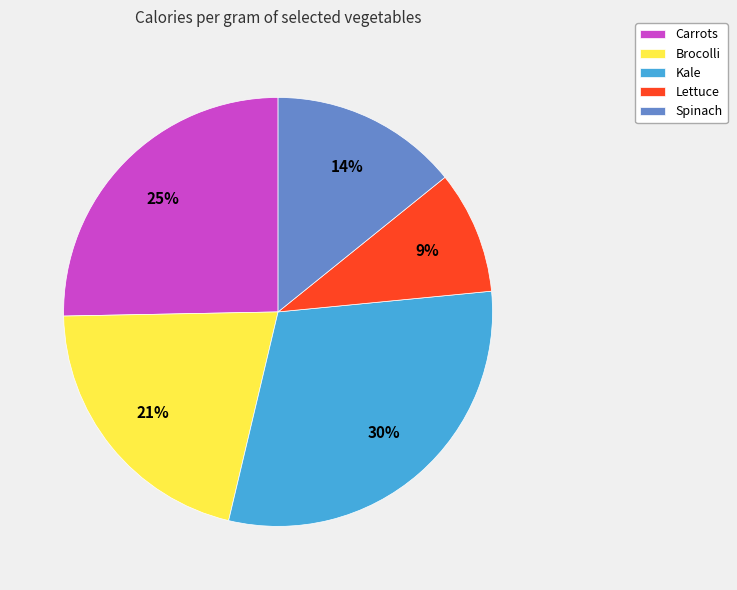

Which slice is the smallest?

Lettuce